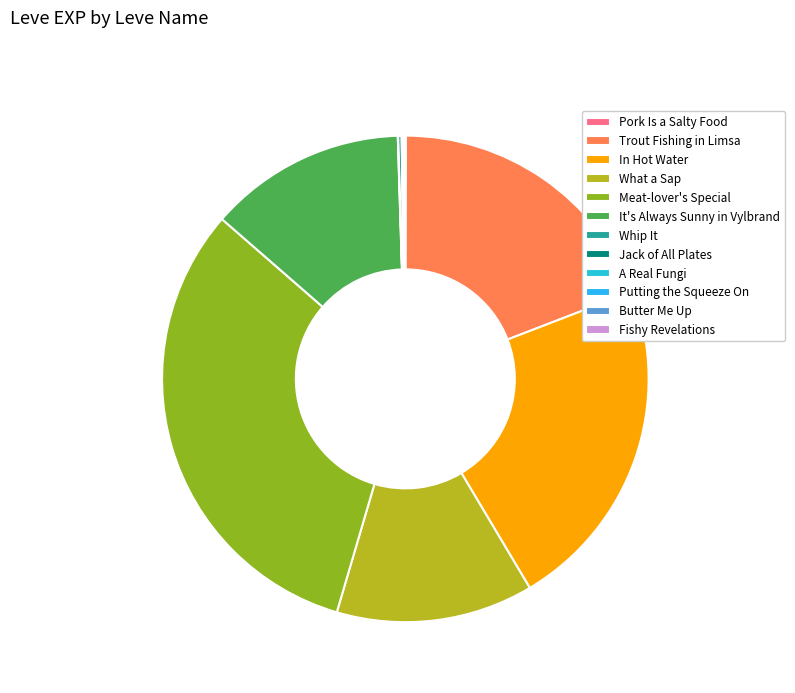

The Putting the Squeeze On slice represents 0% of the pie. True or false?

True